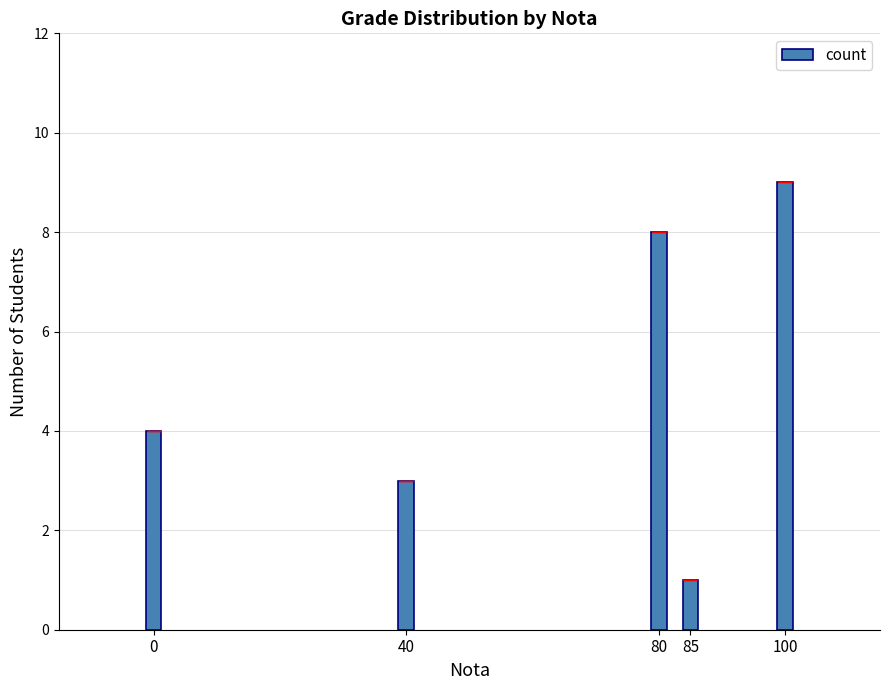

Reading left to right, list all the values displayed in this chart.

0=4	40=3	80=8	85=1	100=9